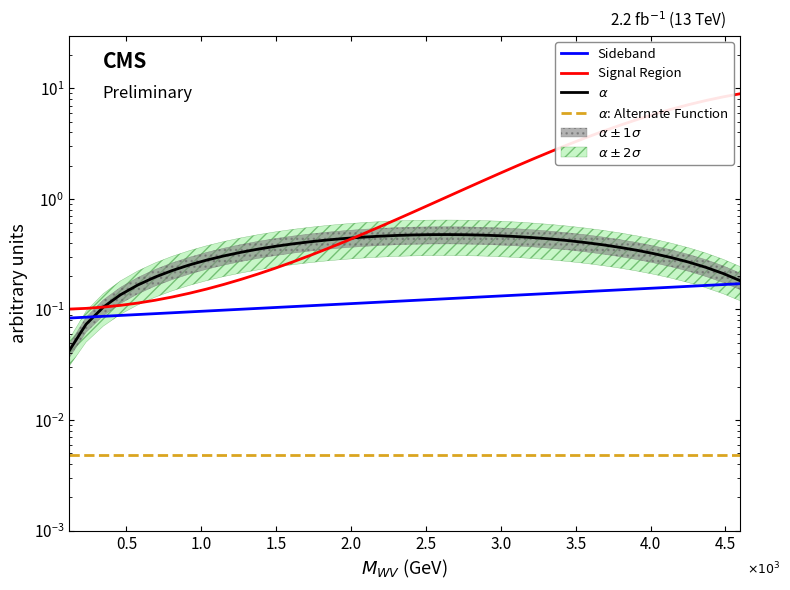

True or false: Signal Region has more than 0 points higher than both neighbors.

False